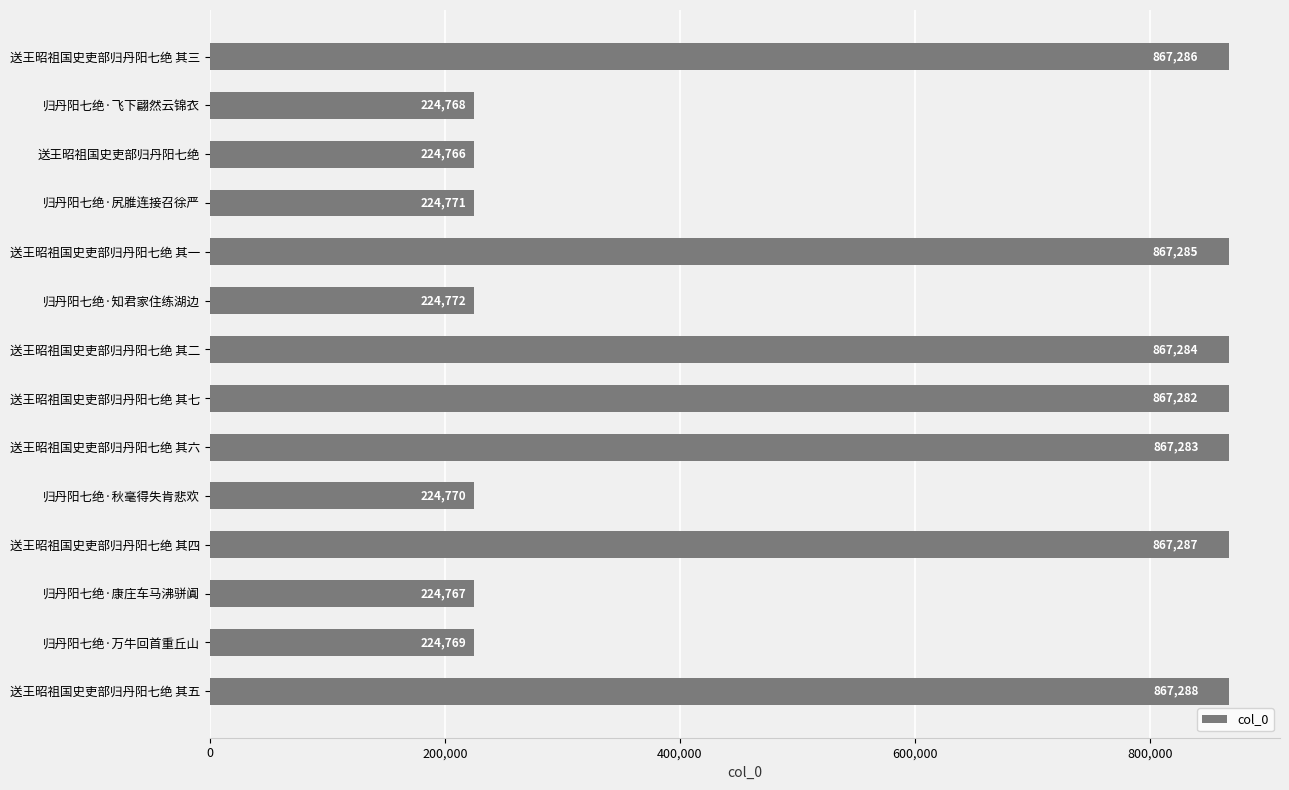

What is the change in value from 送王昭祖国史吏部归丹阳七绝 其一 to 归丹阳七绝·知君家住练湖边?

-642513